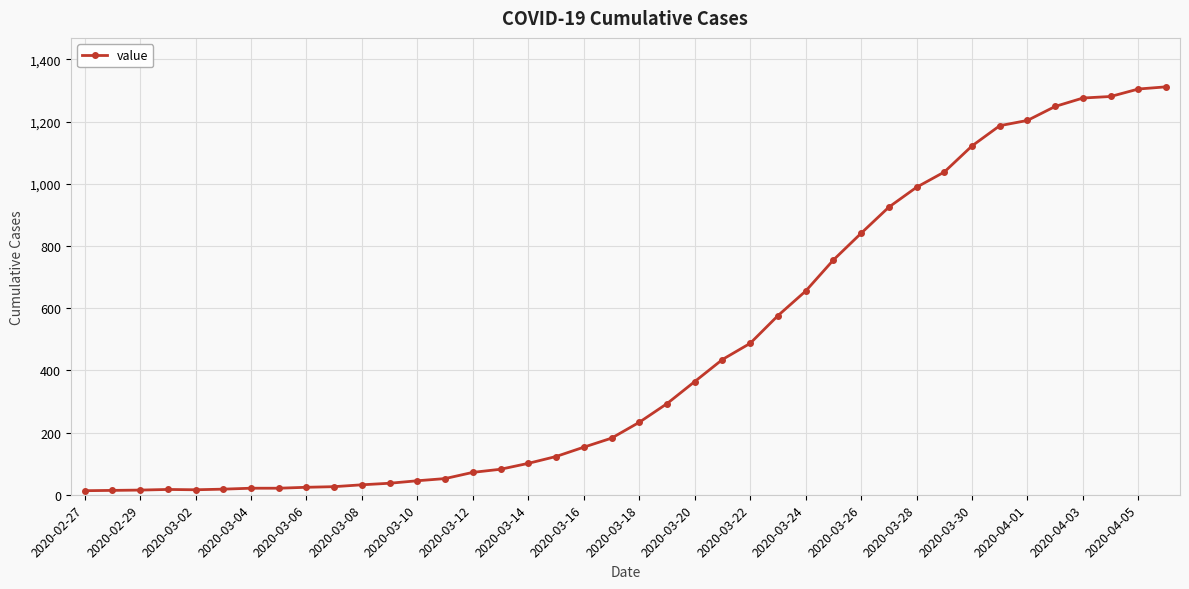

How many lines are shown in the chart?

1